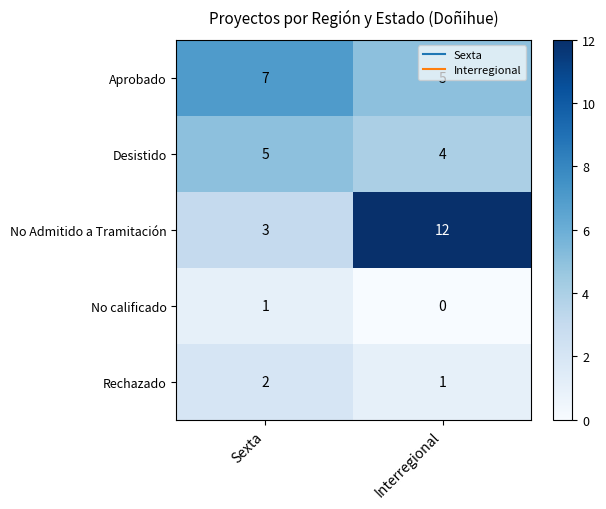

What is the greatest value displayed?

12